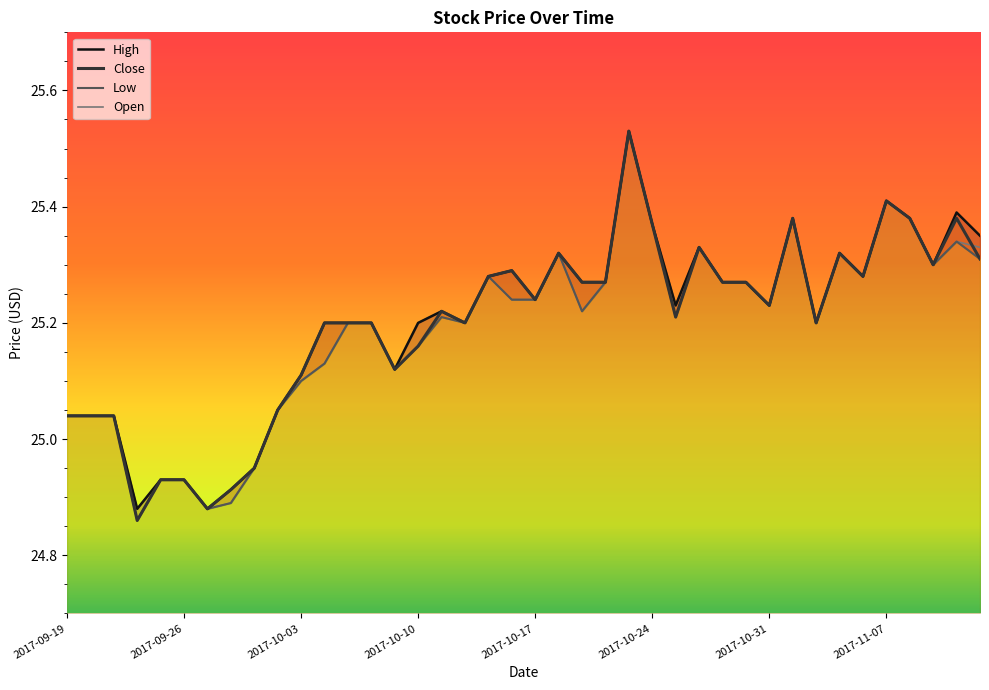

Where is High nearest to the value 25?

2017-09-19